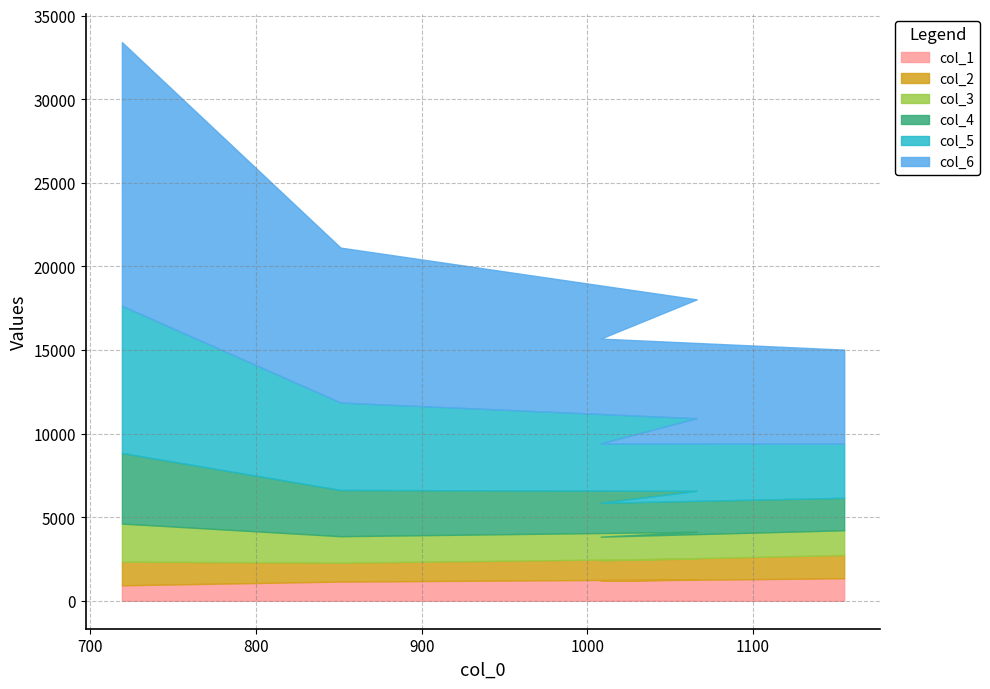

What is the label of the 3rd point from the right?

1066